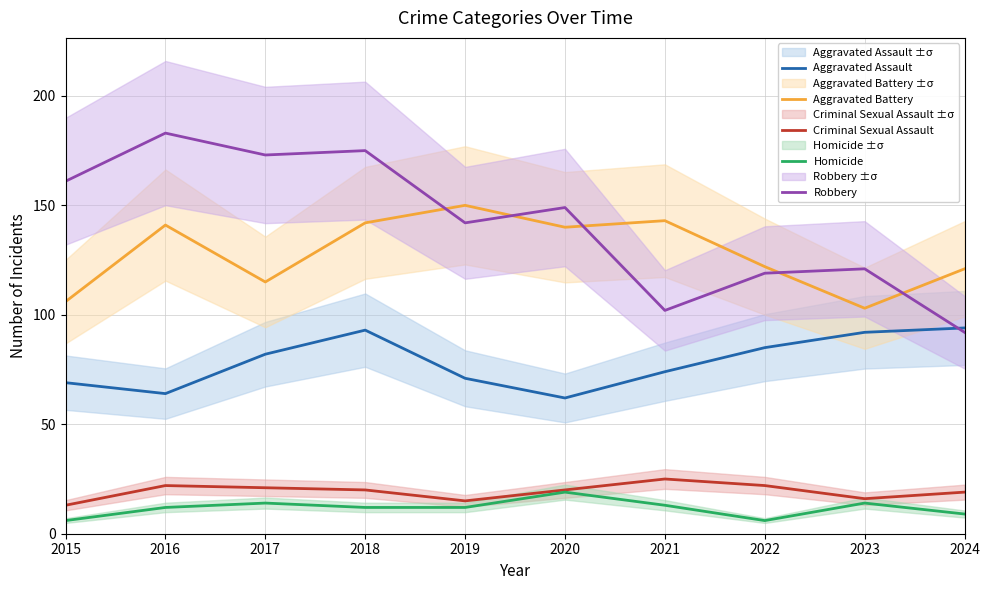

Which category has the highest value in the Aggravated Assault series?

2024